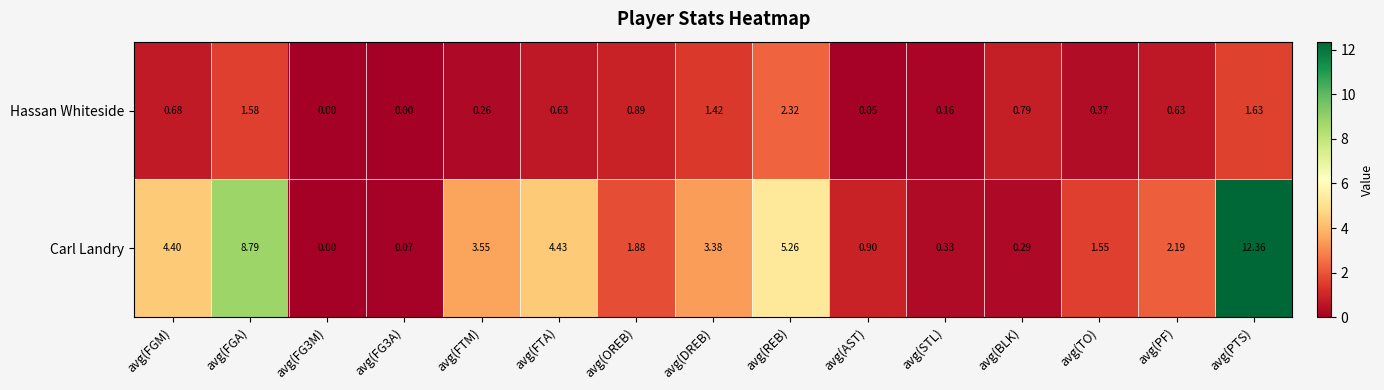

Which series has the largest total across all categories?

Carl Landry